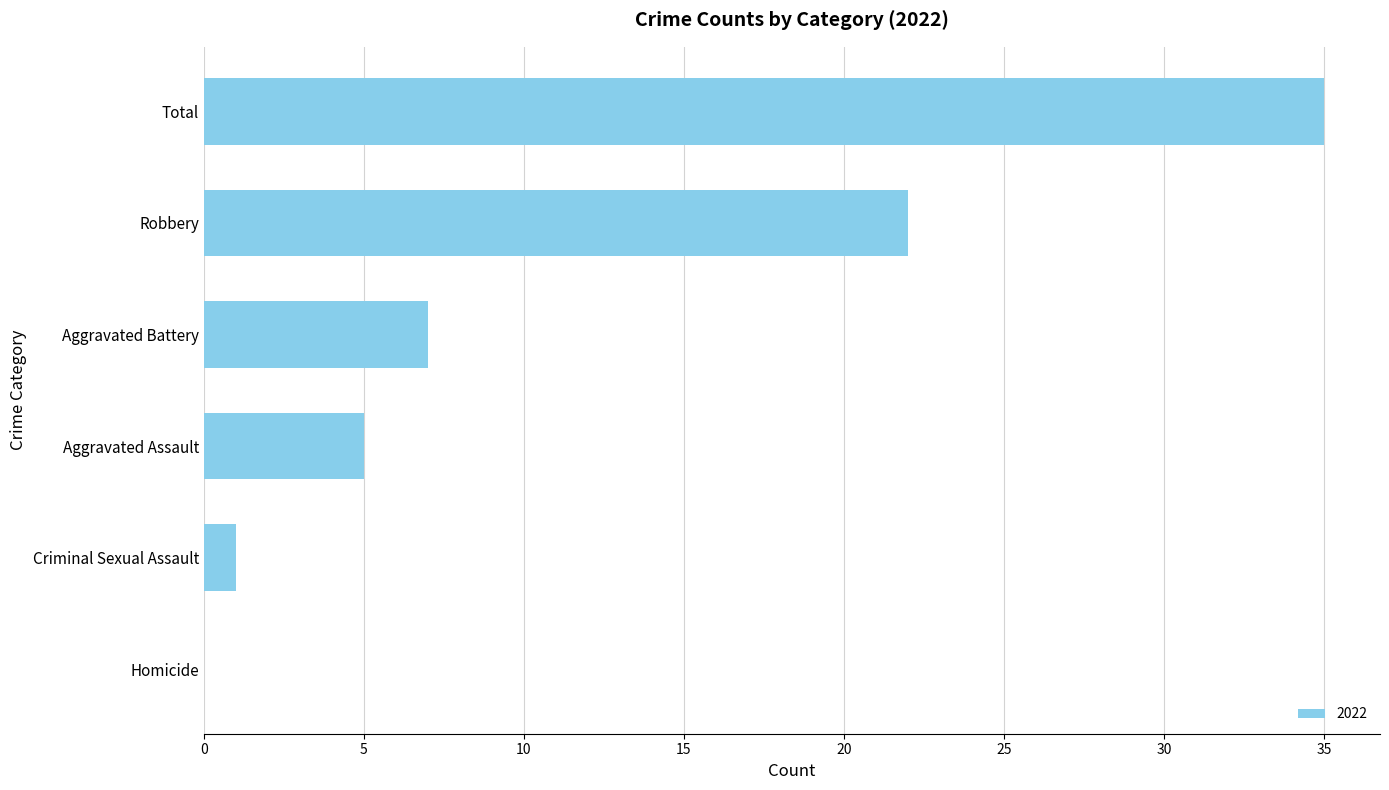

True or false: the data shows 0 at Homicide.

True